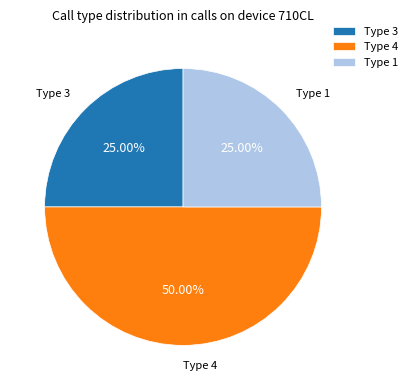

Between Type 3 and Type 4, which is larger?

Type 4